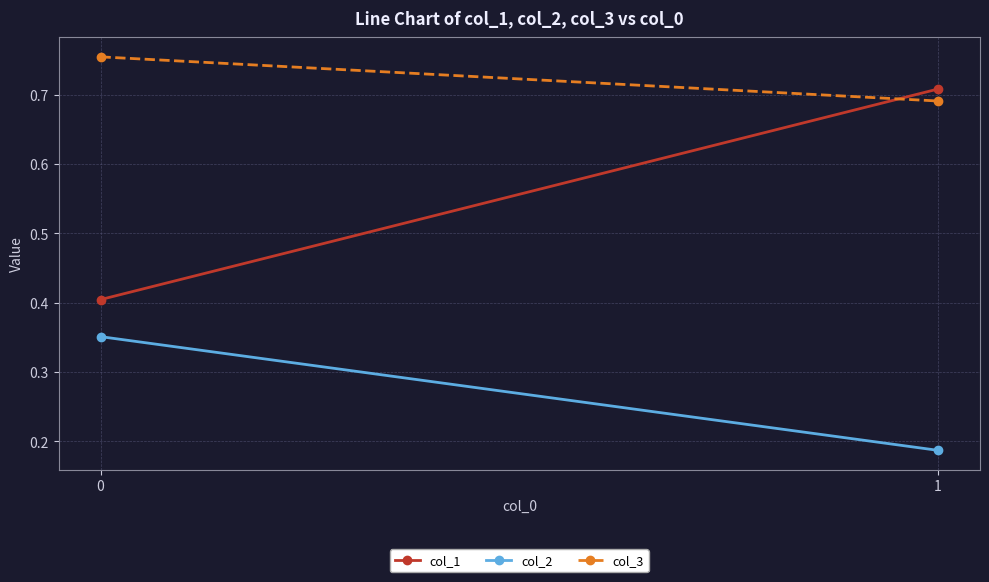

What is the average value of the col_2 series?

0.3